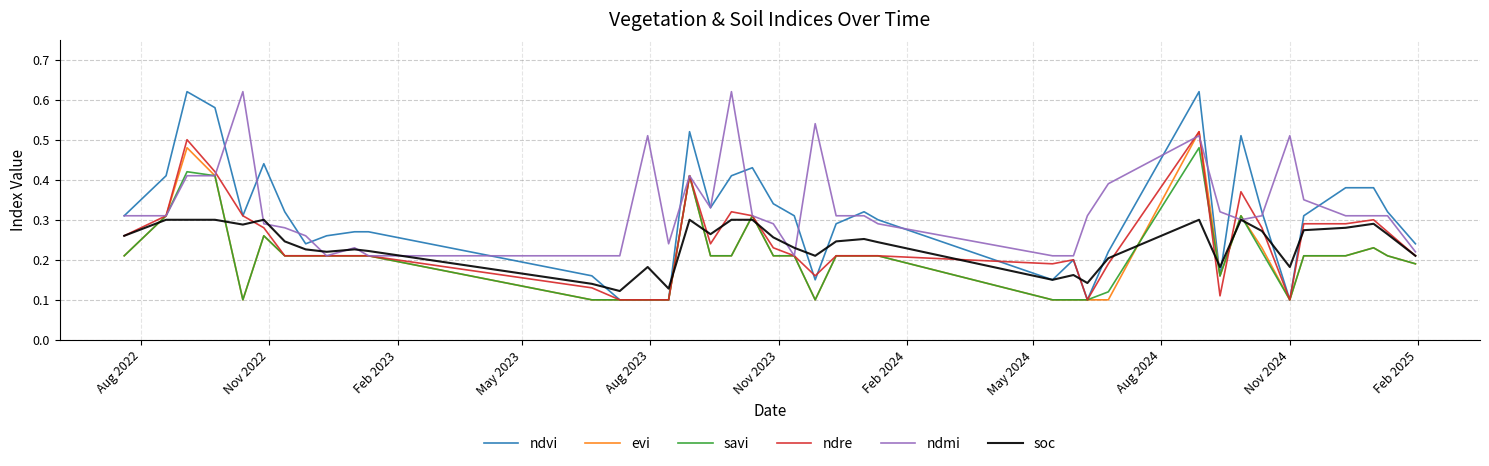

Which series has the largest range (max minus min)?

ndvi